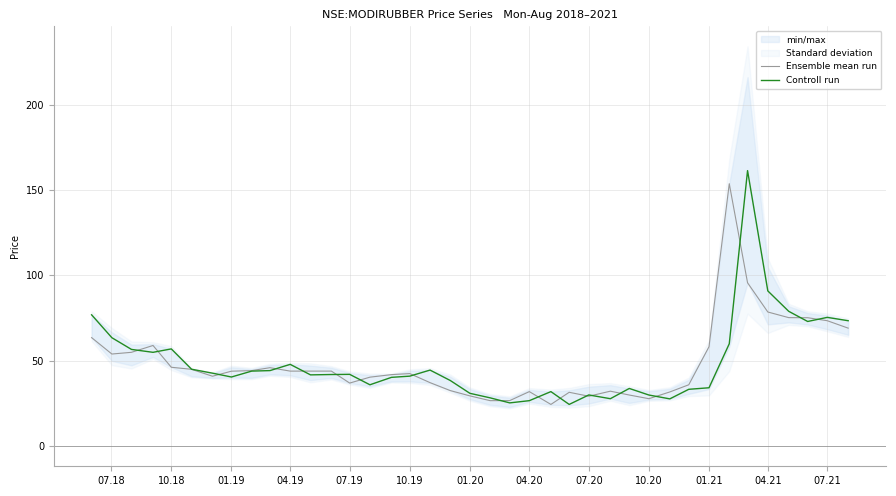

How many categories are shown in the chart?

39